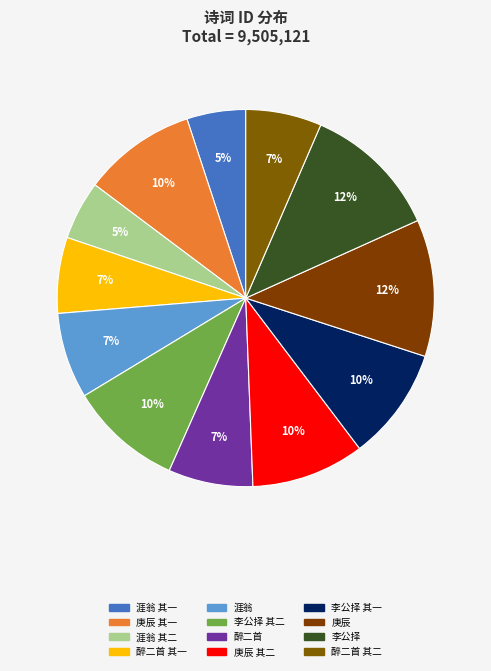

How many slices are in this pie chart?

12